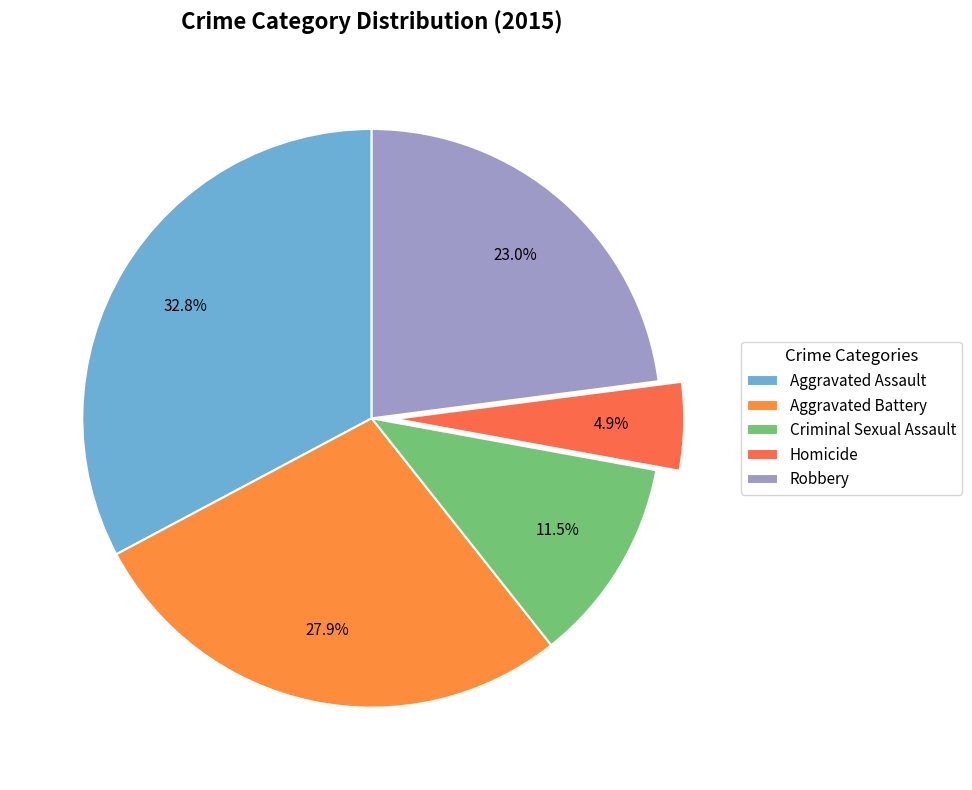

How many slices are in this pie chart?

5